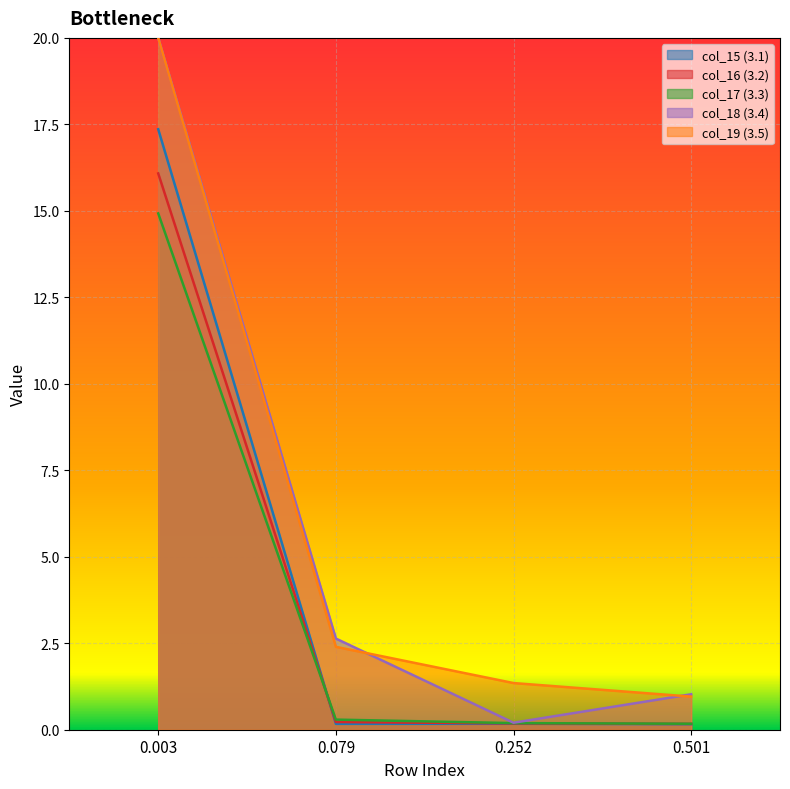

The col_18 (3.4) series shows 1.5 at 0.501. True or false?

False